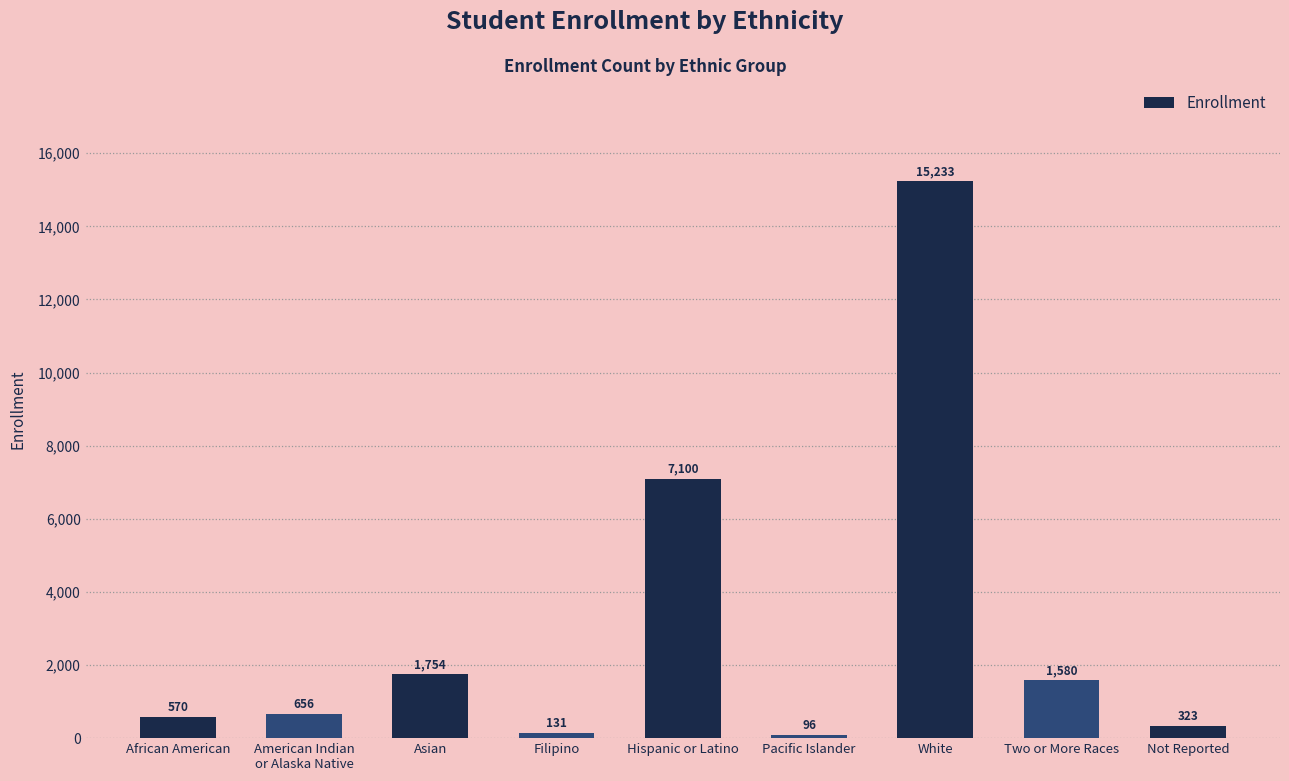

How many categories are shown in the chart?

9